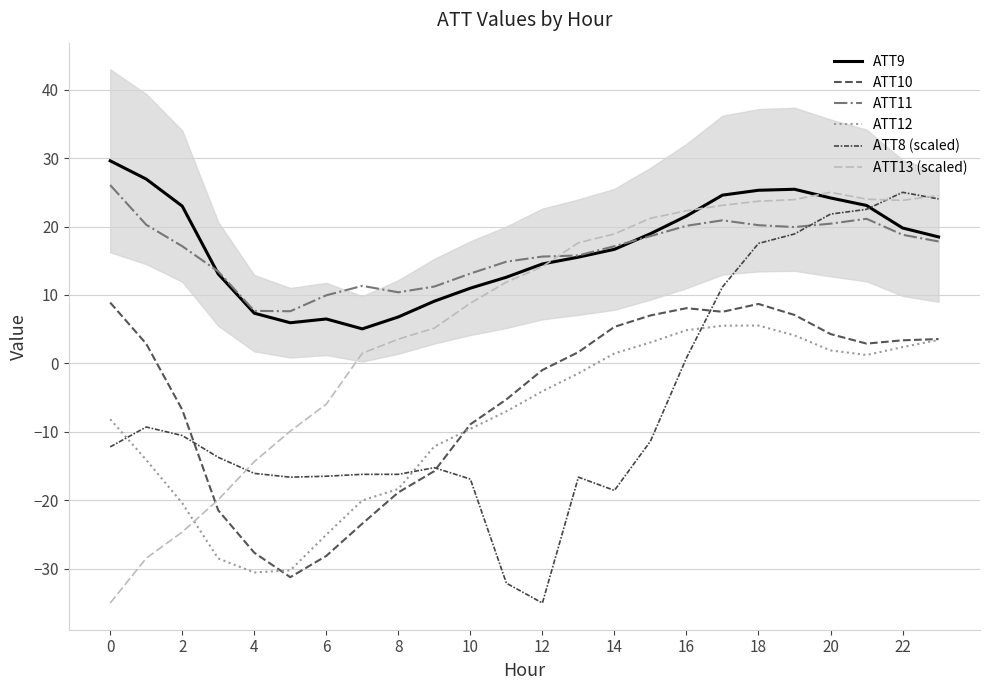

True or false: ATT13 (scaled) and ATT8 (scaled) cross at least once.

True